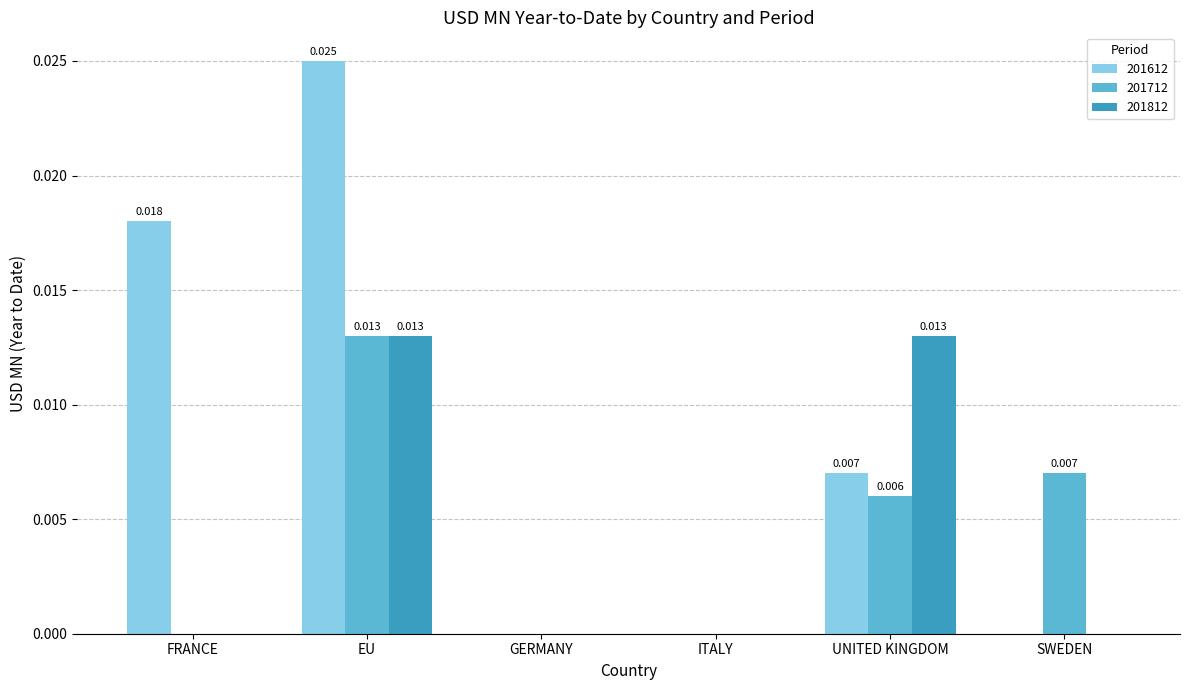

Is the value of 201712 at EU greater than the value of 201812 at ITALY?

Yes